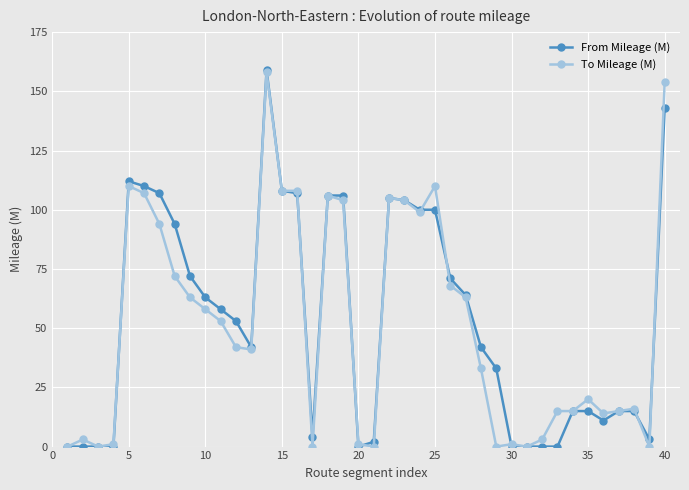

What is the value of the To Mileage (M) point at the 26th from the left?

68